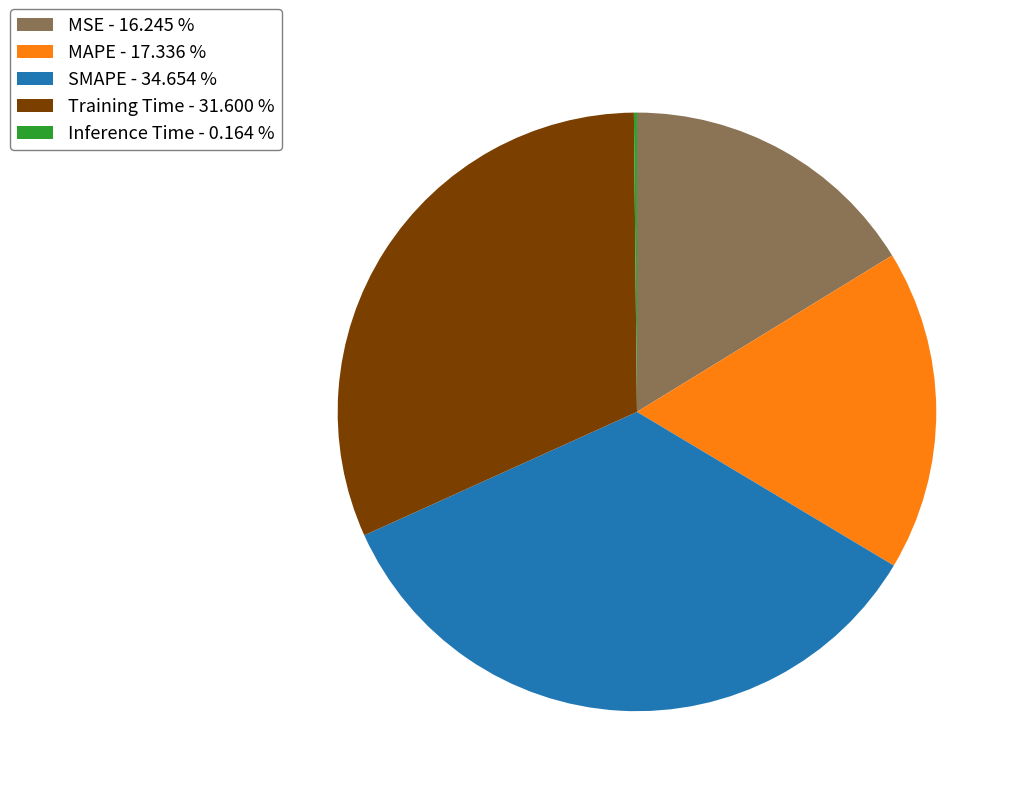

Is there any slice that represents more than half of the pie?

No